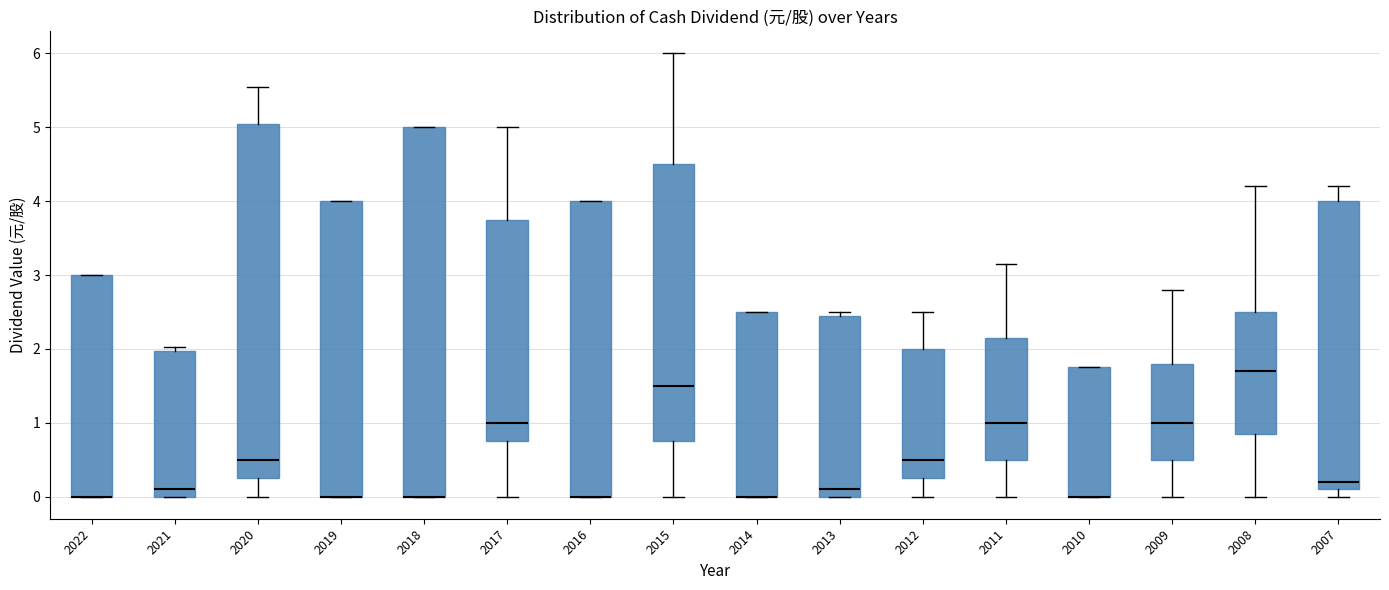

Which box is the tallest, from its lower edge to its upper edge?

2018